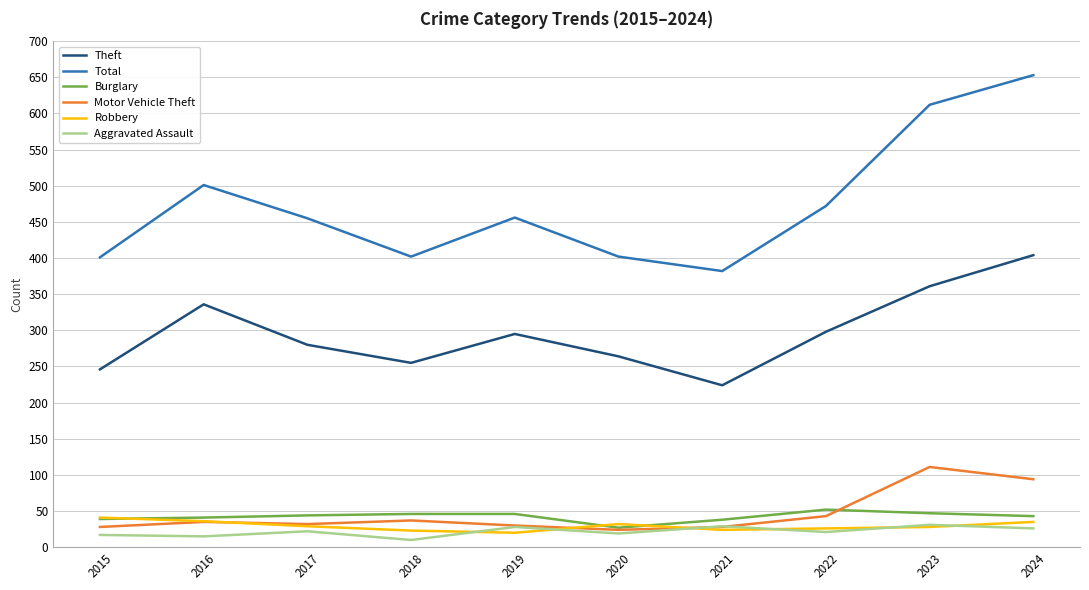

True or false: Burglary and Theft intersect in this chart.

False